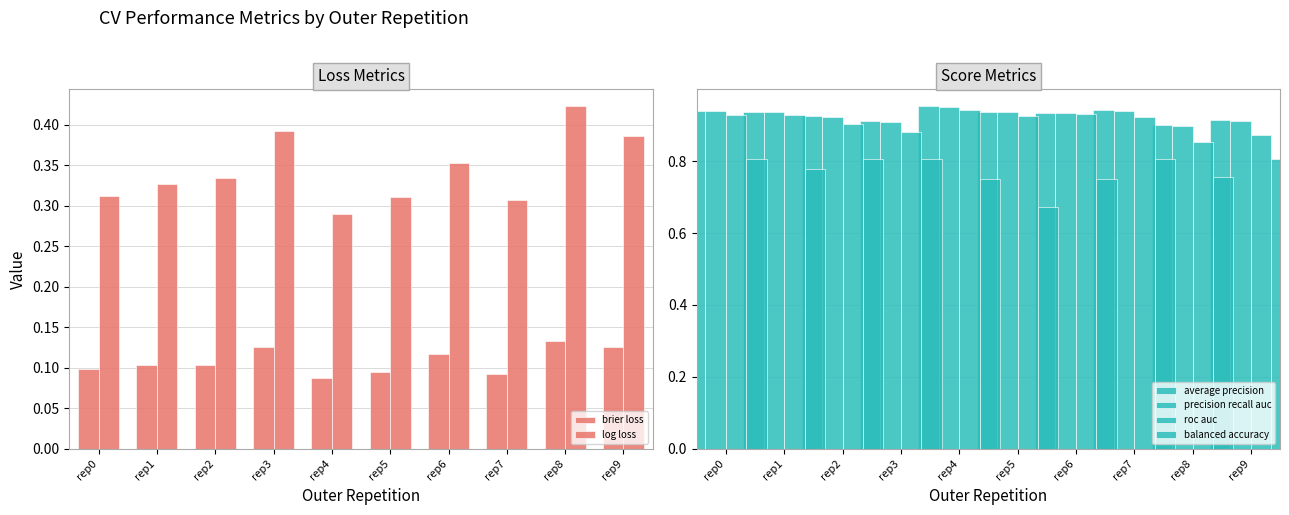

What is the spread (max minus min) of values at rep3?

0.8